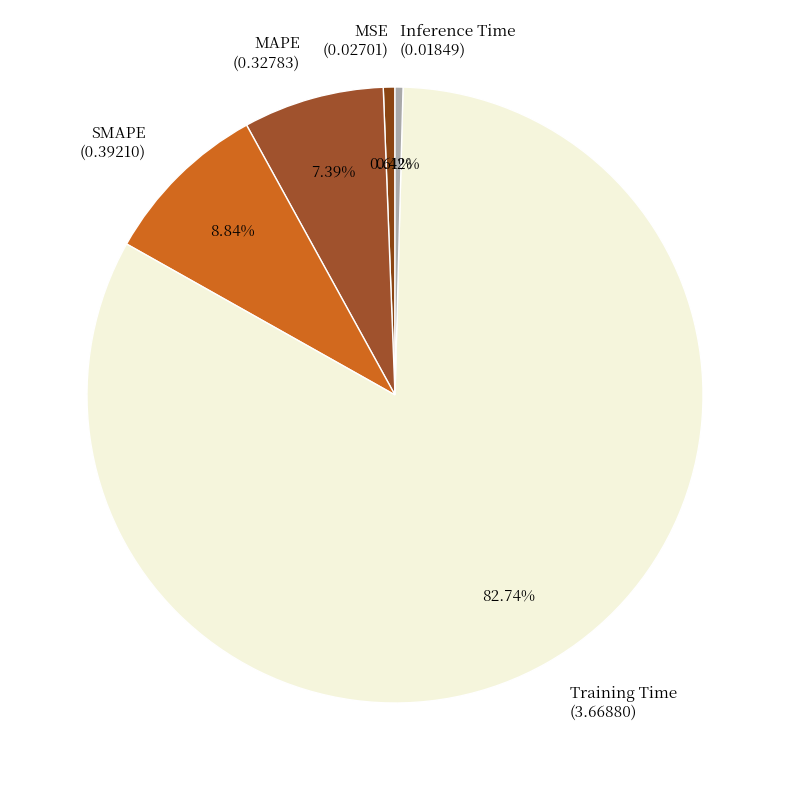

Is the sum of Inference Time (0.01849) and Training Time (3.66880) greater than half?

Yes